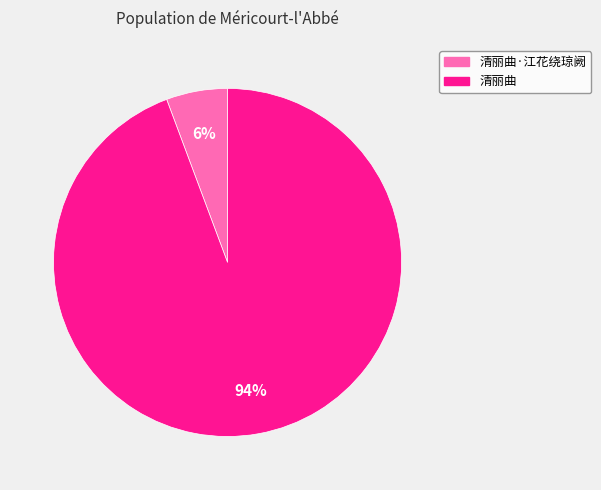

To the nearest percent, what is the average slice percentage?

50%